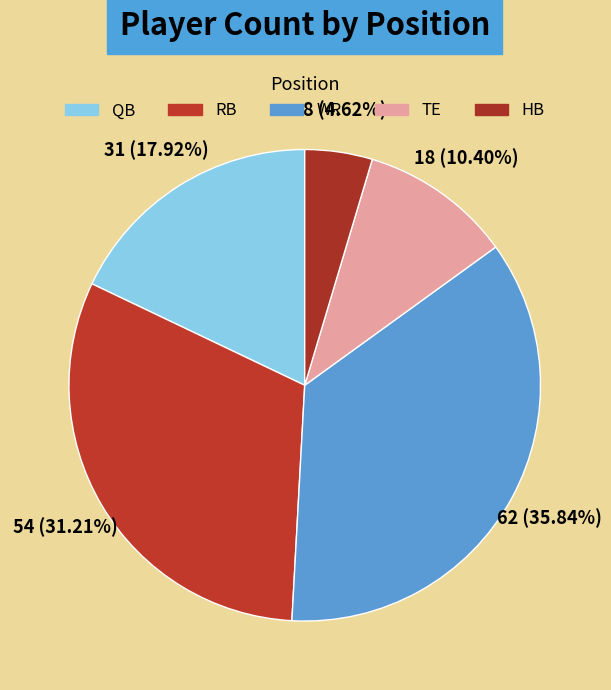

To the nearest percent, what is the combined percentage of WR and HB?

40%